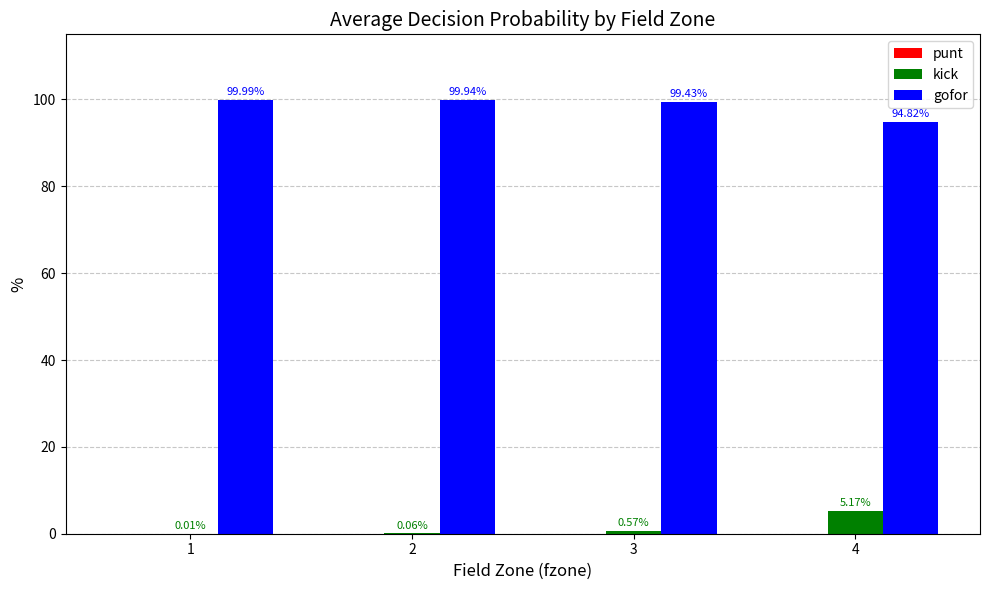

Which series has the largest total across all categories?

gofor